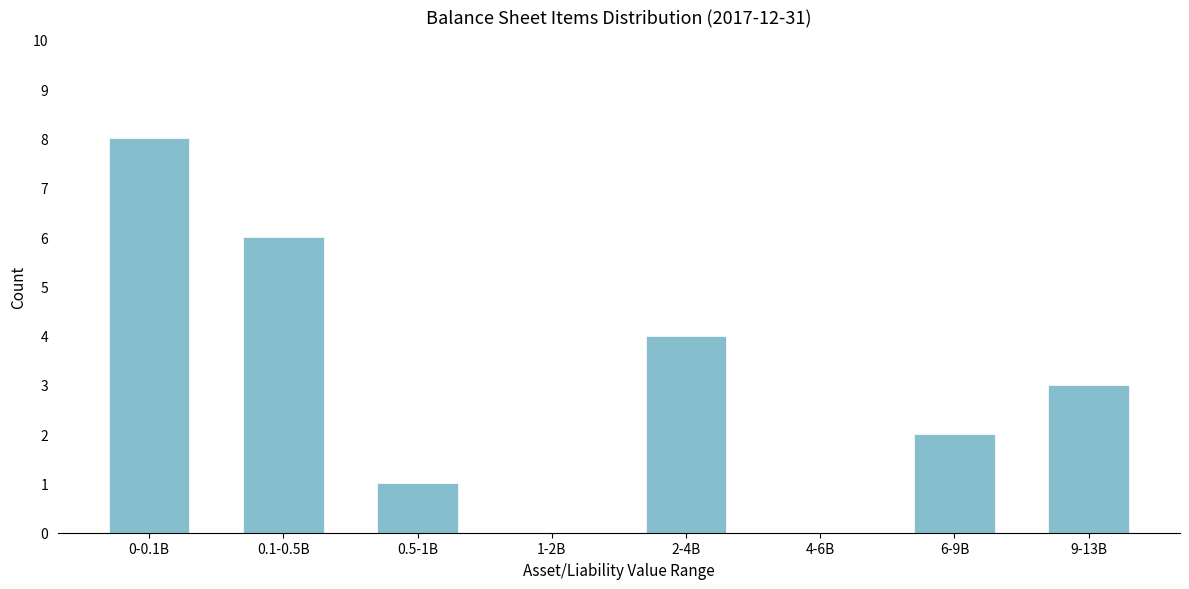

Reading left to right, extract all data points from this chart.

0-0.1B=8	0.1-0.5B=6	0.5-1B=1	1-2B=0	2-4B=4	4-6B=0	6-9B=2	9-13B=3